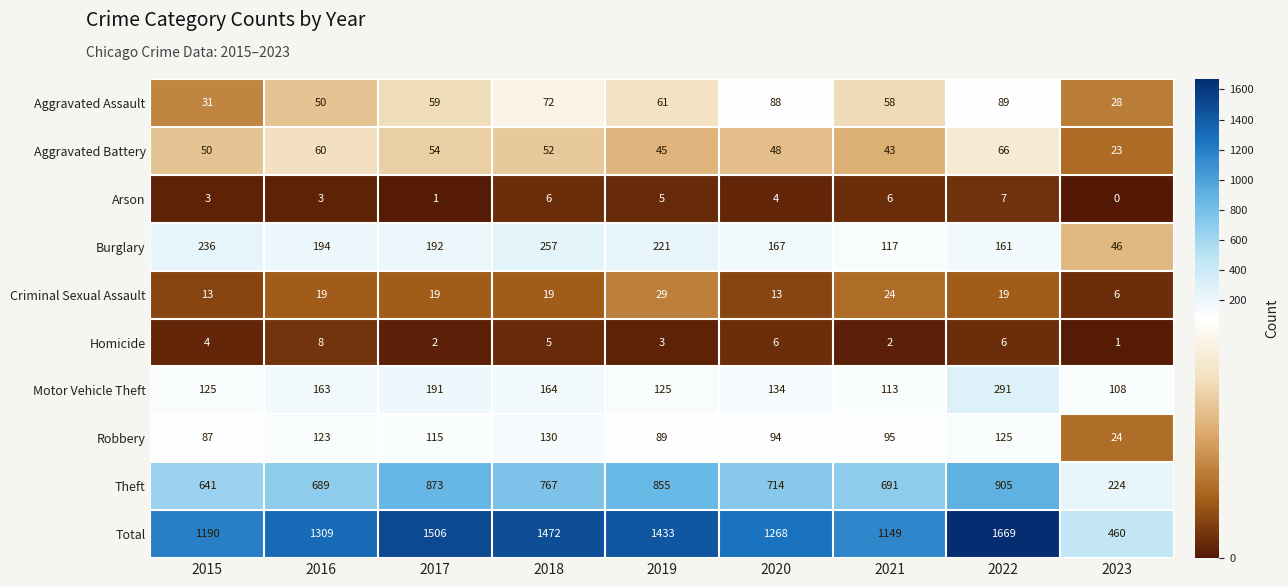

At which category is the sum across all series the highest?

2022